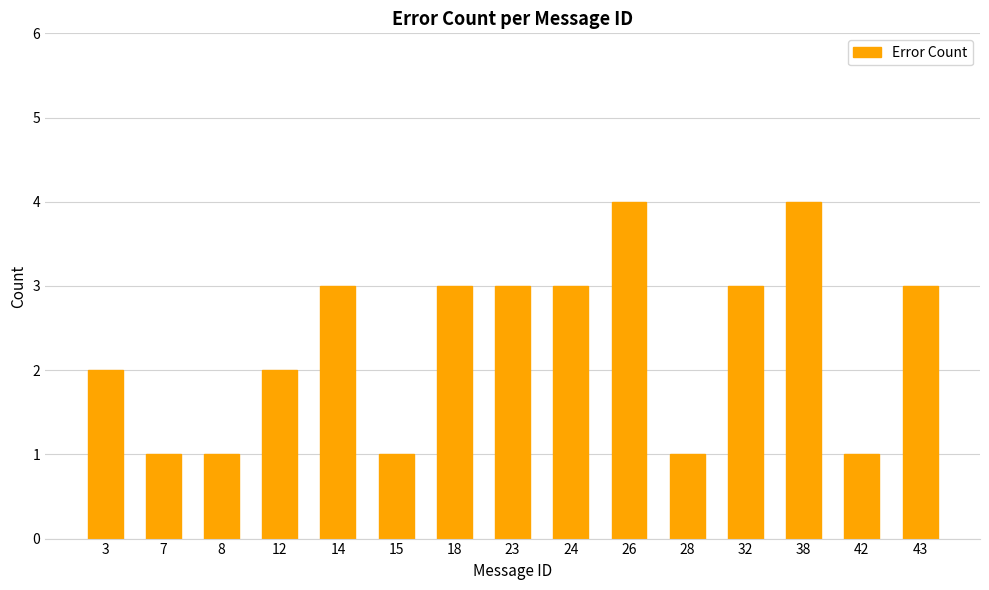

What is the maximum value shown in the chart?

4